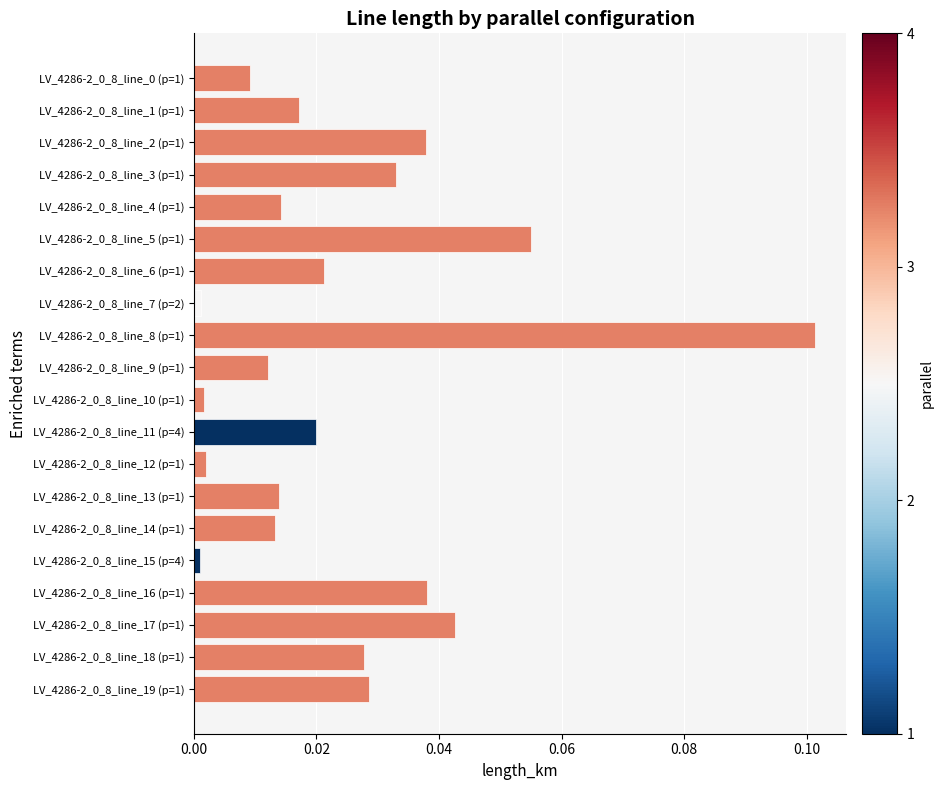

The value at LV_4286-2_0_8_line_3 (p=1) is 0.0. True or false?

True